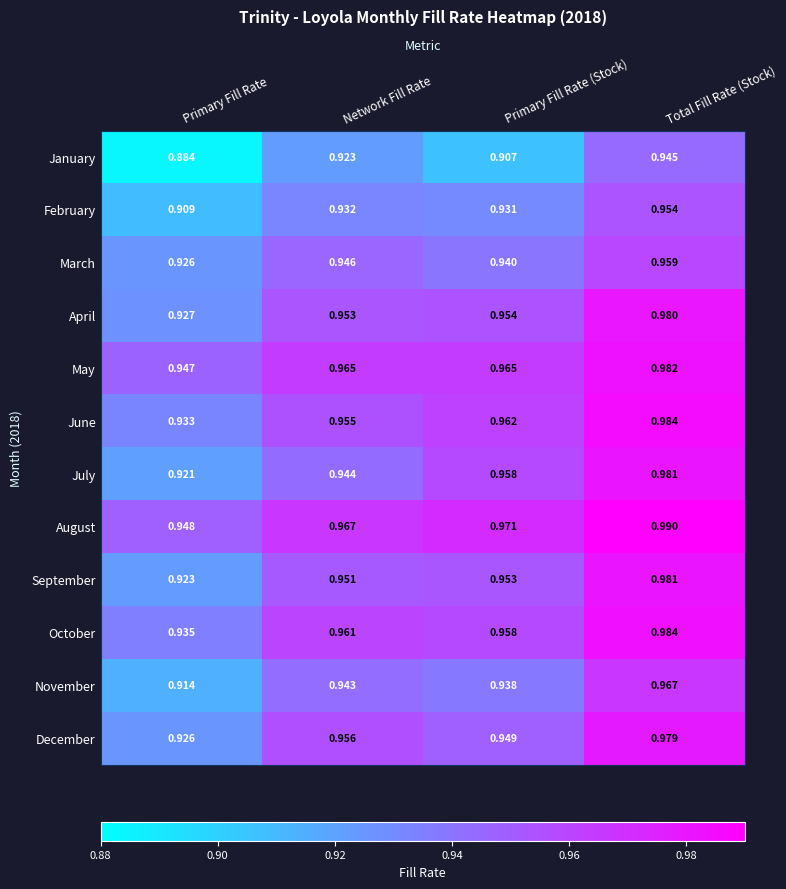

List the labels in order of July value, largest first.

Total Fill Rate (Stock), Primary Fill Rate (Stock), Network Fill Rate, Primary Fill Rate